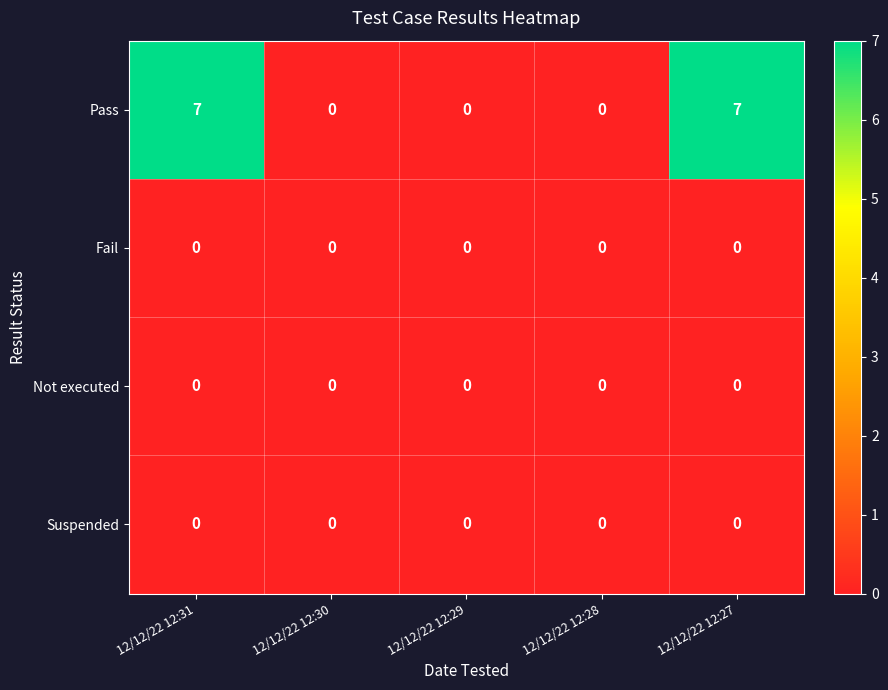

Reading left to right, list all the values displayed in this chart.

Pass: 7	0	0	0	7
Fail: 0	0	0	0	0
Not executed: 0	0	0	0	0
Suspended: 0	0	0	0	0